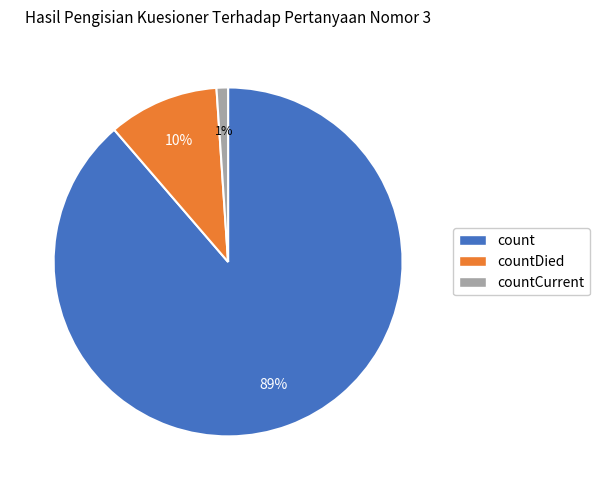

To the nearest percent, what is the average slice percentage?

33%